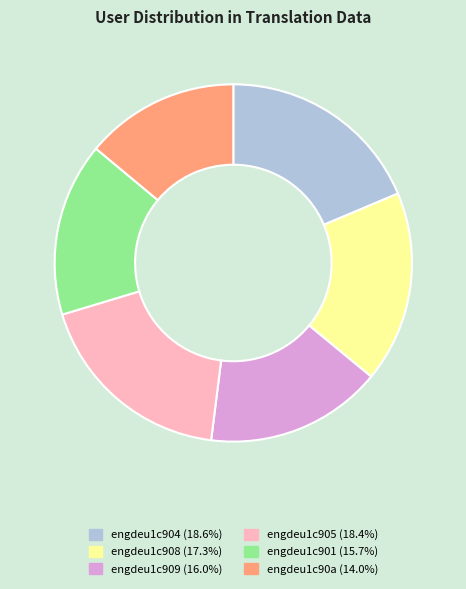

What is the ratio of the value at engdeu1c909 to the value at engdeu1c904?

0.9